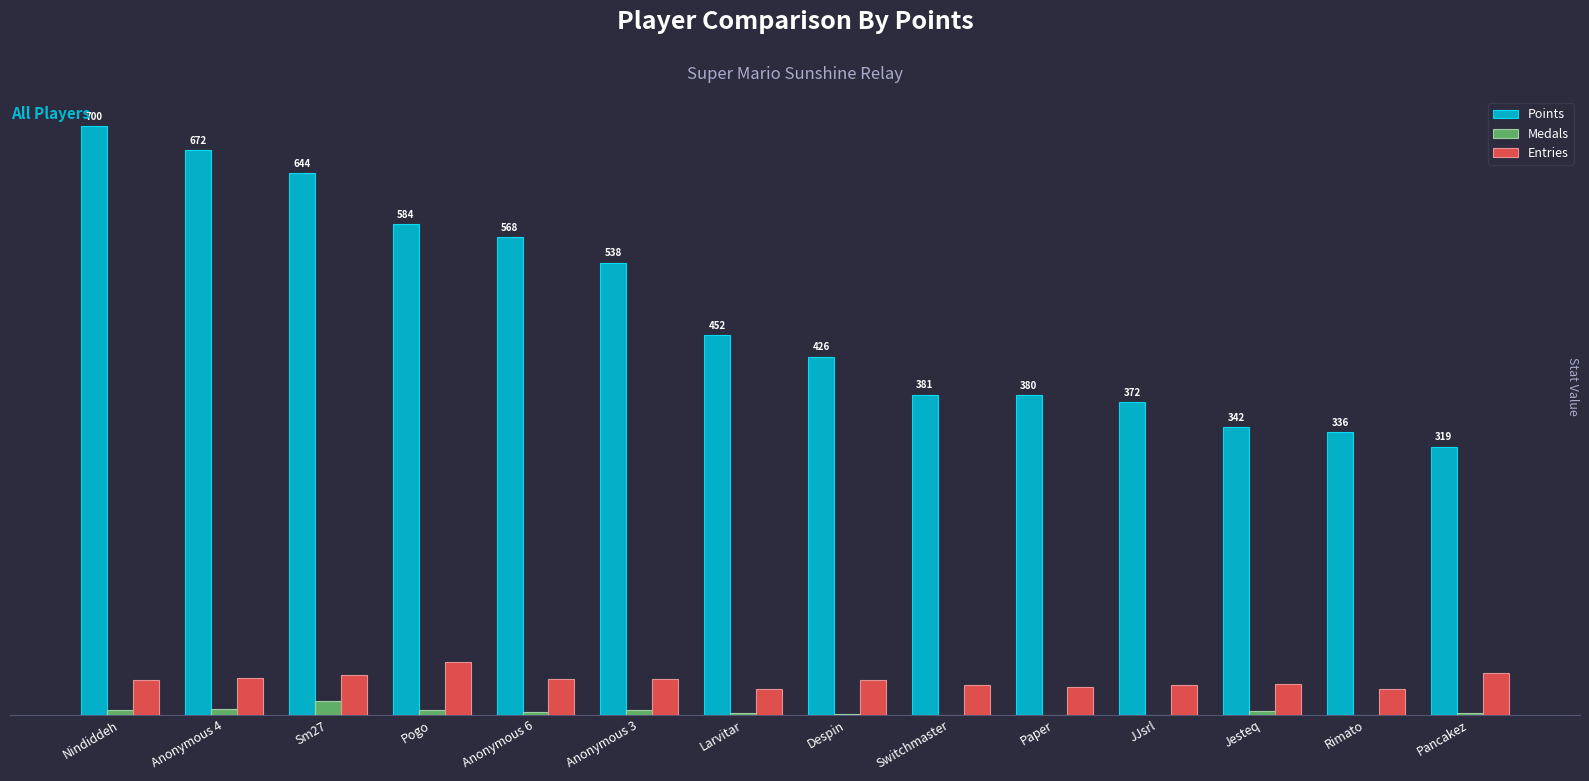

What are all the series names shown in the legend?

Points, Medals, Entries